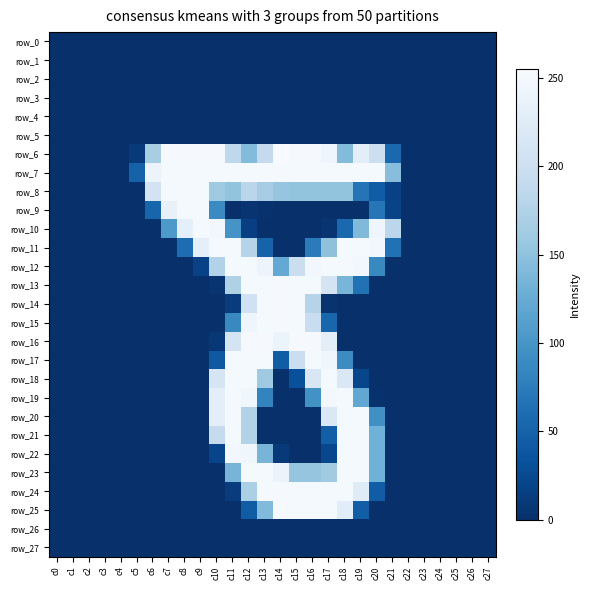

Reading right to left, transcribe all the data shown in this chart.

row_0: 0	0	0	0	0	0	0	0	0	0	0	0	0	0	0	0	0	0	0	0	0	0	0	0	0	0	0	0
row_1: 0	0	0	0	0	0	0	0	0	0	0	0	0	0	0	0	0	0	0	0	0	0	0	0	0	0	0	0
row_2: 0	0	0	0	0	0	0	0	0	0	0	0	0	0	0	0	0	0	0	0	0	0	0	0	0	0	0	0
row_3: 0	0	0	0	0	0	0	0	0	0	0	0	0	0	0	0	0	0	0	0	0	0	0	0	0	0	0	0
row_4: 0	0	0	0	0	0	0	0	0	0	0	0	0	0	0	0	0	0	0	0	0	0	0	0	0	0	0	0
row_5: 0	0	0	0	0	0	0	0	0	0	0	0	0	0	0	0	0	0	0	0	0	0	0	0	0	0	0	0
row_6: 0	0	0	0	0	0	56	200	230	143	244	253	253	255	191	143	186	253	253	253	253	168	9	0	0	0	0	0
row_7: 0	0	0	0	0	0	146	252	252	252	252	252	252	253	252	252	252	252	252	252	252	241	49	0	0	0	0	0
row_8: 0	0	0	0	0	0	17	44	67	153	153	153	153	154	166	183	153	161	252	252	252	209	0	0	0	0	0	0
row_9: 0	0	0	0	0	0	19	69	0	0	0	0	0	0	2	4	0	89	252	252	237	52	0	0	0	0	0	0
row_10: 0	0	0	0	0	0	184	245	141	56	5	0	0	0	0	15	99	248	252	233	104	0	0	0	0	0	0	0
row_11: 0	0	0	0	0	0	64	248	252	252	150	74	0	0	50	178	252	252	233	60	0	0	0	0	0	0	0	0
row_12: 0	0	0	0	0	0	0	87	248	252	252	249	198	122	243	252	252	175	17	0	0	0	0	0	0	0	0	0
row_13: 0	0	0	0	0	0	0	0	64	136	210	252	252	253	252	252	173	5	0	0	0	0	0	0	0	0	0	0
row_14: 0	0	0	0	0	0	0	0	0	0	3	179	252	253	252	204	12	0	0	0	0	0	0	0	0	0	0	0
row_15: 0	0	0	0	0	0	0	0	0	0	53	196	252	253	252	244	87	0	0	0	0	0	0	0	0	0	0	0
row_16: 0	0	0	0	0	0	0	0	0	0	231	253	253	240	253	253	210	7	0	0	0	0	0	0	0	0	0	0
row_17: 0	0	0	0	0	0	0	0	0	90	246	252	199	44	252	252	252	40	0	0	0	0	0	0	0	0	0	0
row_18: 0	0	0	0	0	0	0	0	22	219	252	217	31	0	161	252	252	213	0	0	0	0	0	0	0	0	0	0
row_19: 0	0	0	0	0	0	0	2	120	252	251	96	0	0	82	246	252	231	0	0	0	0	0	0	0	0	0	0
row_20: 0	0	0	0	0	0	0	94	252	252	218	0	0	0	0	175	252	231	0	0	0	0	0	0	0	0	0	0
row_21: 0	0	0	0	0	0	0	131	252	252	46	0	0	0	0	175	252	193	0	0	0	0	0	0	0	0	0	0
row_22: 0	0	0	0	0	0	0	131	252	252	23	0	0	10	135	246	248	20	0	0	0	0	0	0	0	0	0	0
row_23: 0	0	0	0	0	0	0	131	252	252	163	154	154	241	252	252	135	0	0	0	0	0	0	0	0	0	0	0
row_24: 0	0	0	0	0	0	0	44	225	252	252	252	252	253	252	170	12	0	0	0	0	0	0	0	0	0	0	0
row_25: 0	0	0	0	0	0	0	0	45	228	252	252	252	253	142	44	0	0	0	0	0	0	0	0	0	0	0	0
row_26: 0	0	0	0	0	0	0	0	0	0	0	0	0	0	0	0	0	0	0	0	0	0	0	0	0	0	0	0
row_27: 0	0	0	0	0	0	0	0	0	0	0	0	0	0	0	0	0	0	0	0	0	0	0	0	0	0	0	0